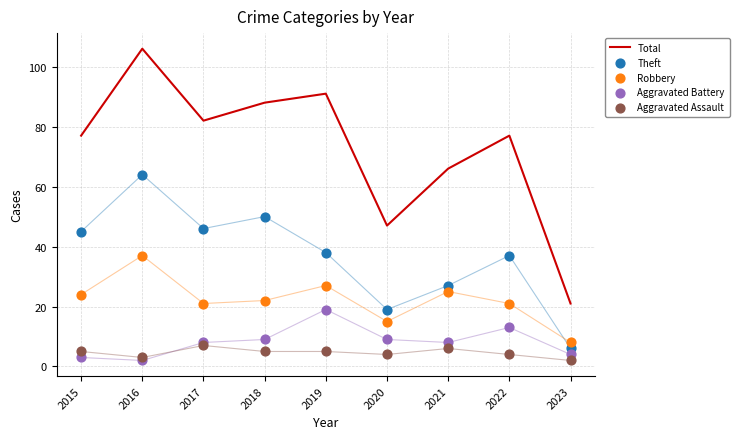

Is the value of Aggravated Assault at 2015 greater than the value of Robbery at 2015?

No